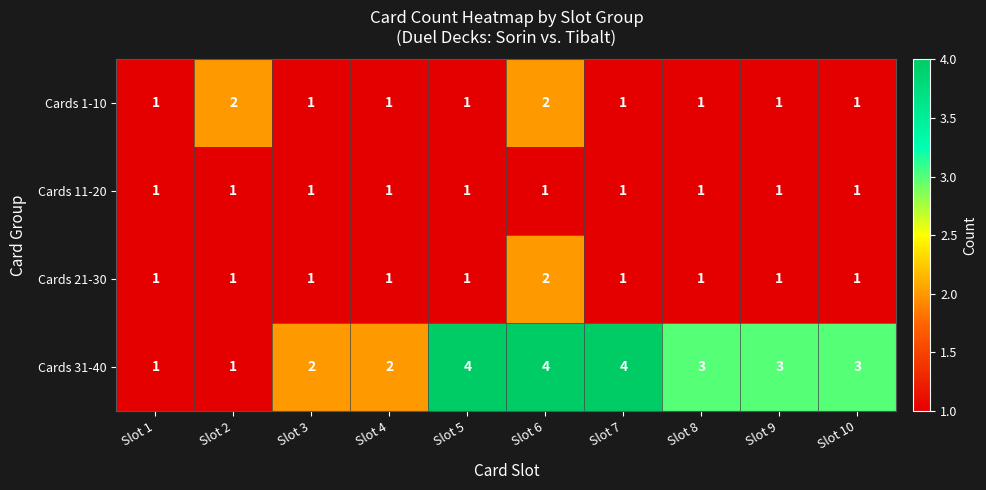

True or false: Cards 11-20 has a value of 1 at Slot 9.

True